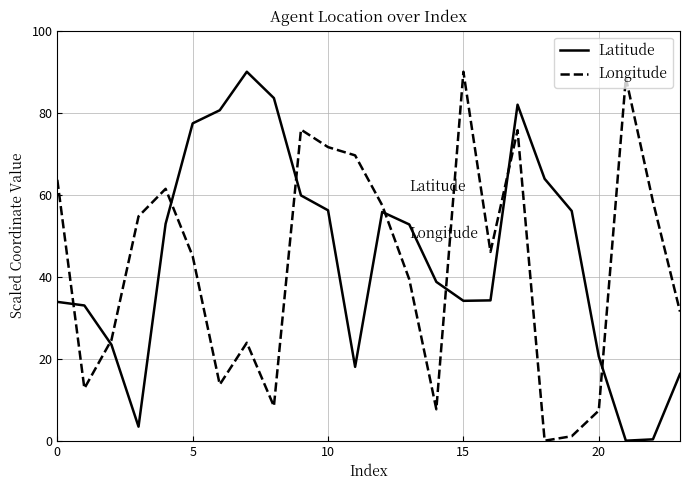

Does the chart display data point markers on the line(s)?

No